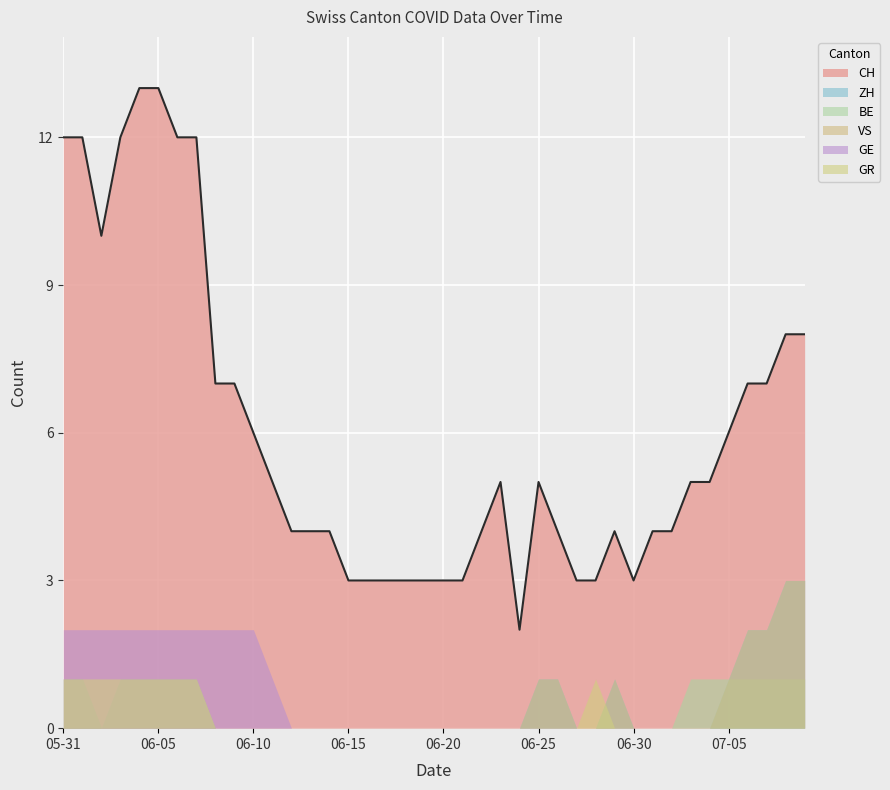

At 2020-05-31, list the series in order from smallest to largest.

ZH, BE, VS, GR, GE, CH